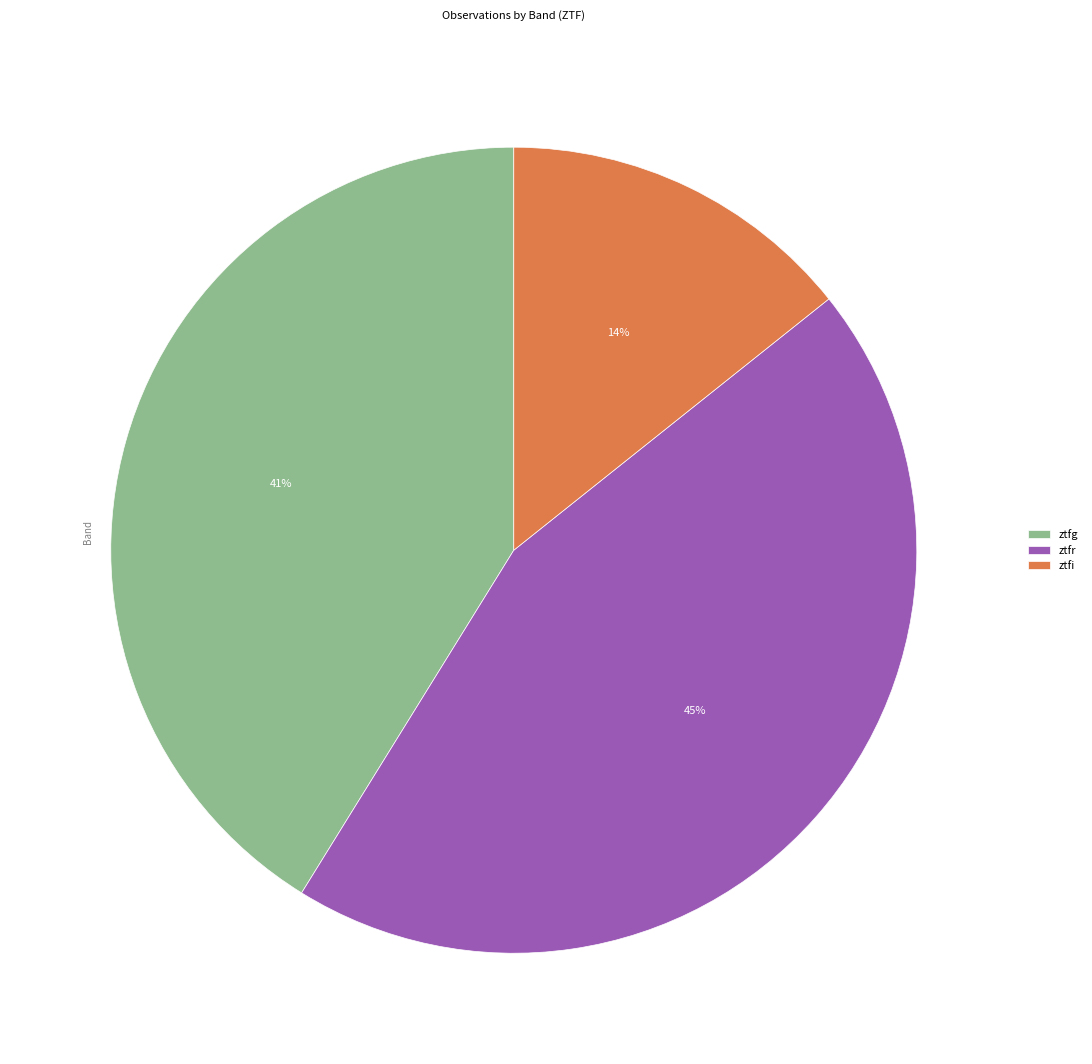

What is the ratio of the value at ztfg to the value at ztfr?

0.9